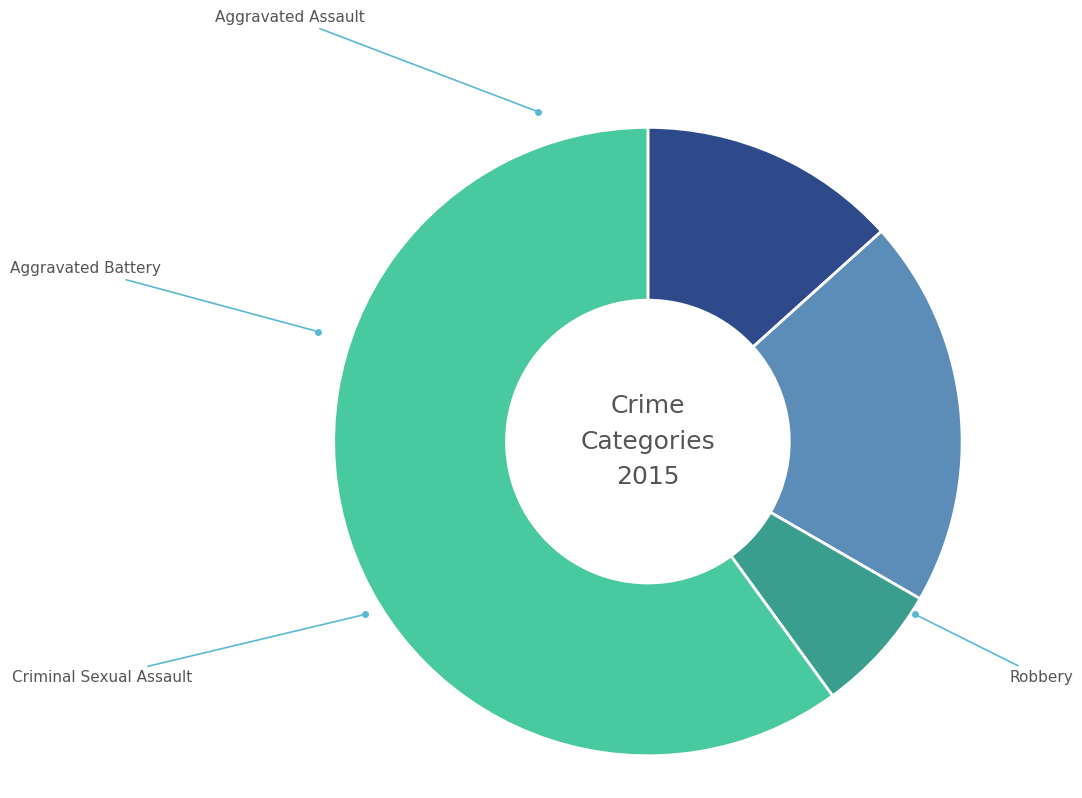

Rank the categories by value from lowest to highest.

Criminal Sexual Assault, Aggravated Assault, Aggravated Battery, Robbery